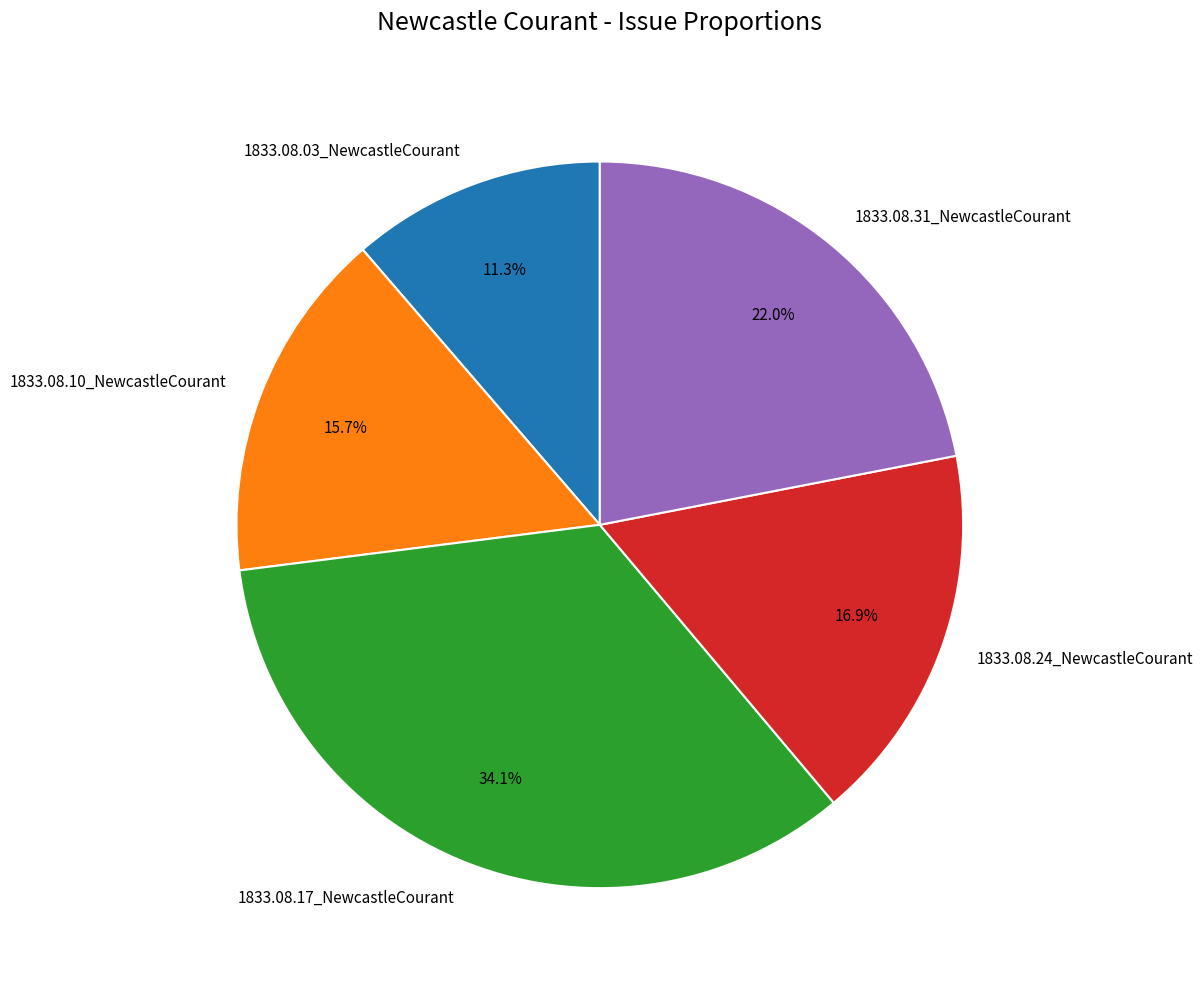

Rank the categories by value from lowest to highest.

1833.08.03_NewcastleCourant, 1833.08.10_NewcastleCourant, 1833.08.24_NewcastleCourant, 1833.08.31_NewcastleCourant, 1833.08.17_NewcastleCourant